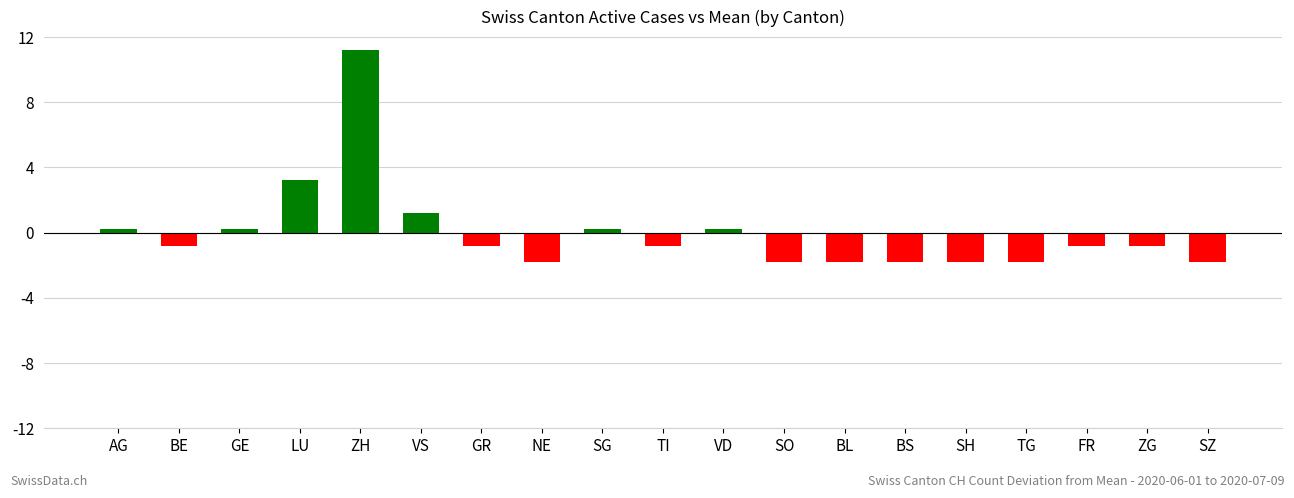

What is the sum of the values at VD and AG?

0.4